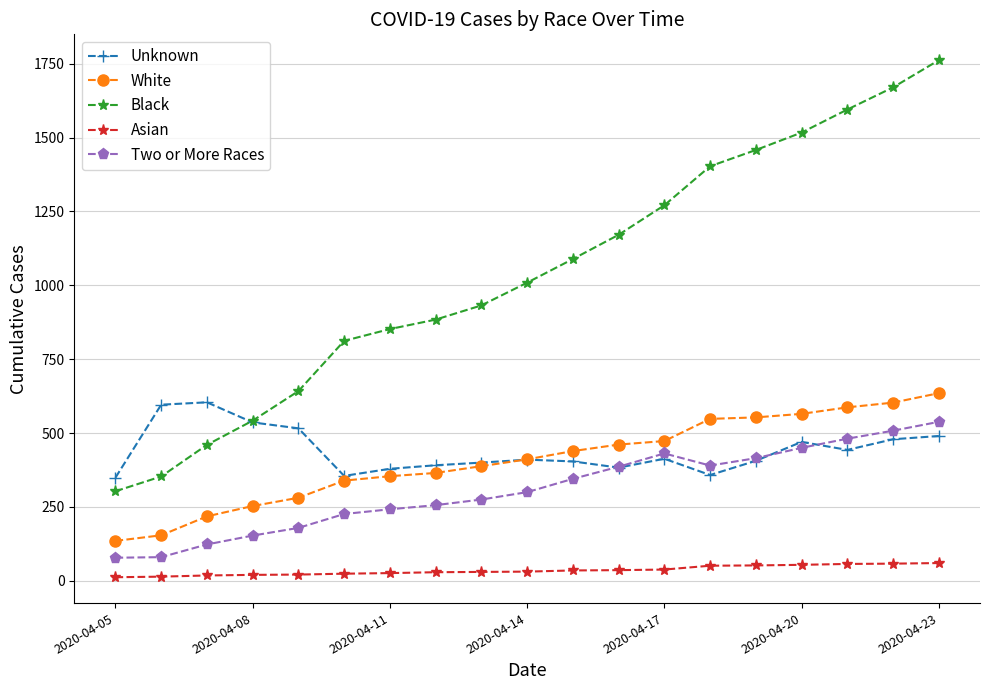

What is the greatest value displayed?

1762